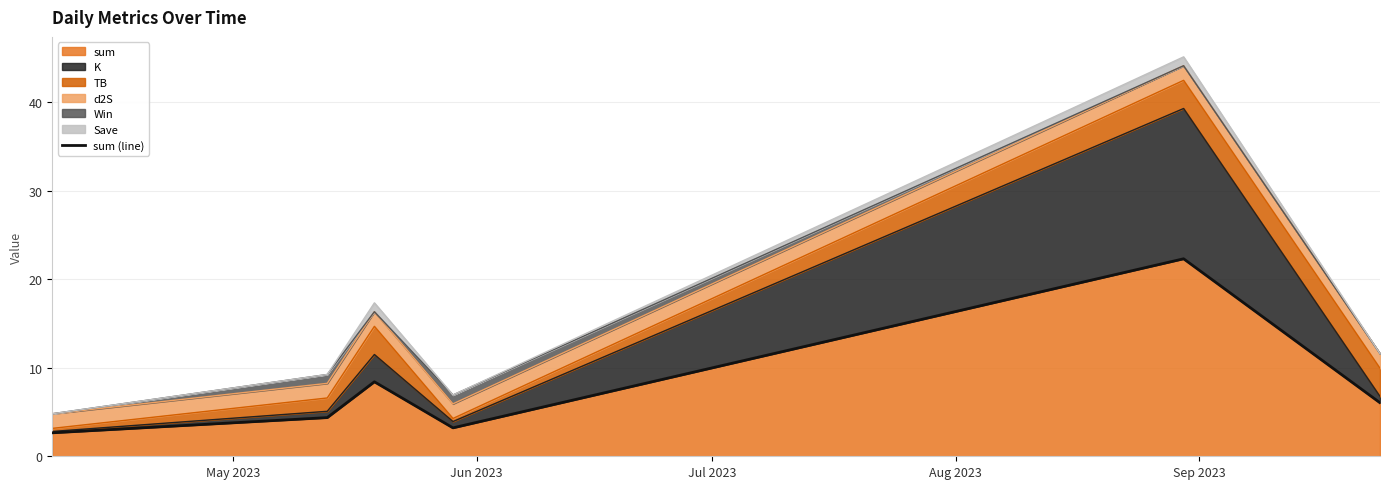

What is the greatest value displayed?

22.3